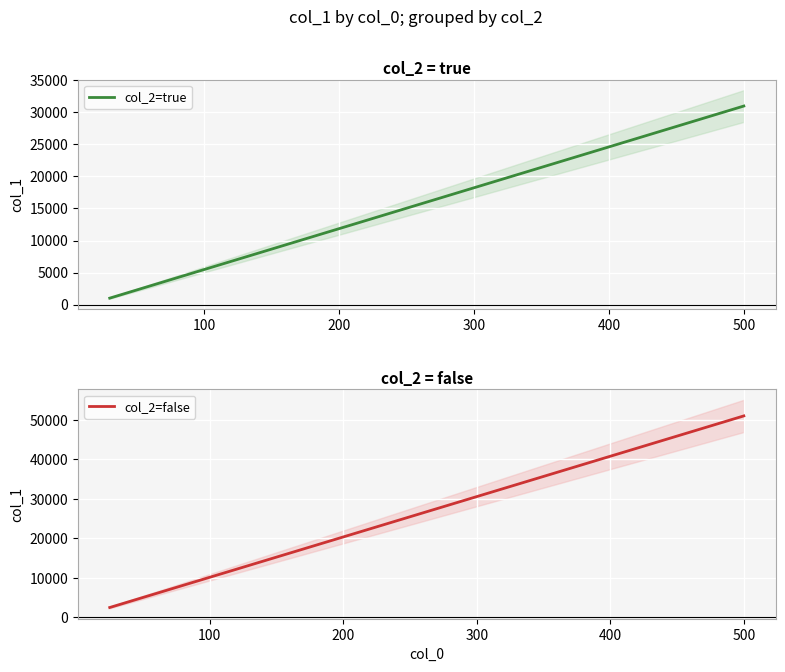

At how many categories does at least one series exceed 41204?

1